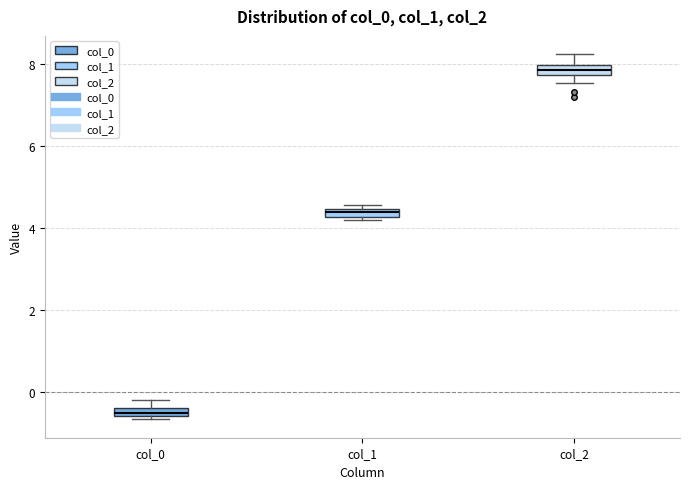

Where is the lower edge of the box for col_1 on the y-axis? The values are not printed on the chart, so give them approximately, as read against the axis.

4.2